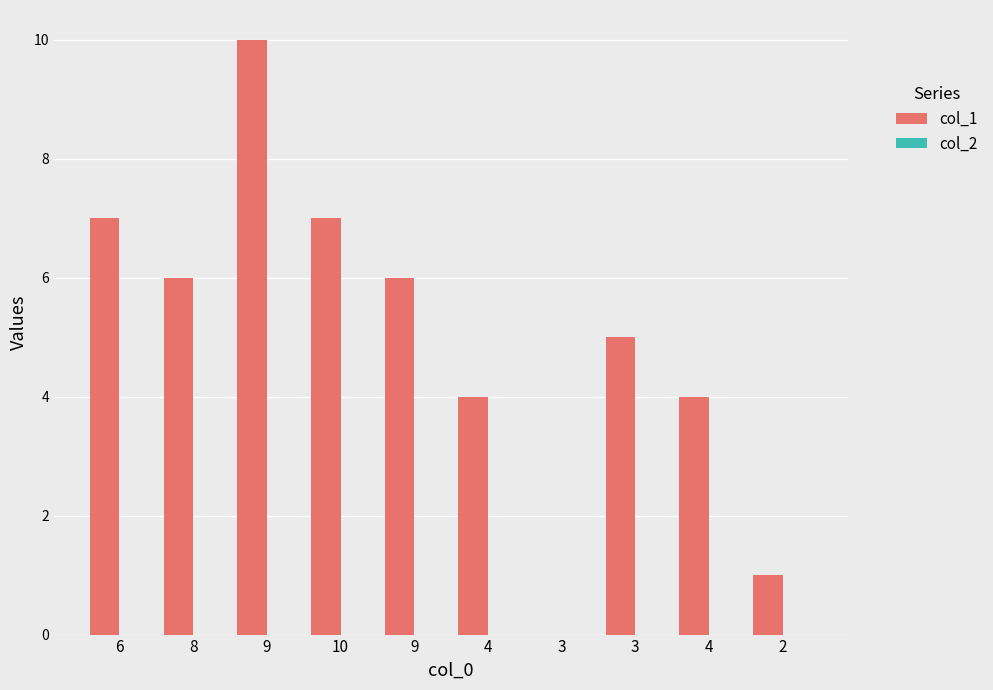

Count the number of categories in the chart.

10